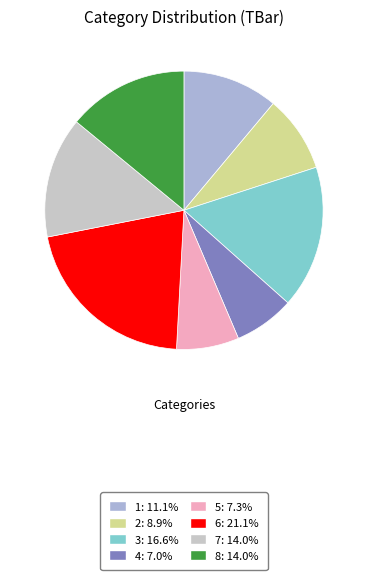

What portion of the pie excludes 5?

92.7%